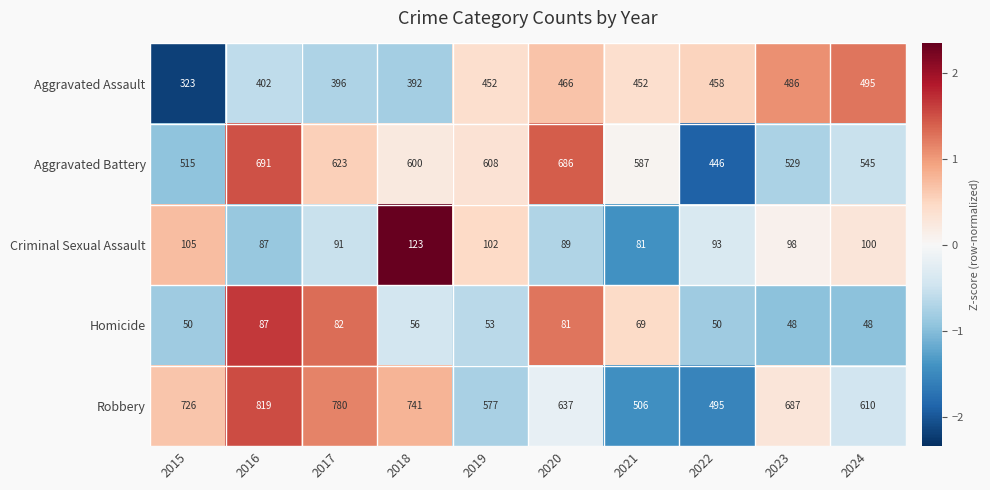

The Criminal Sexual Assault series shows 38 at 2016. True or false?

False